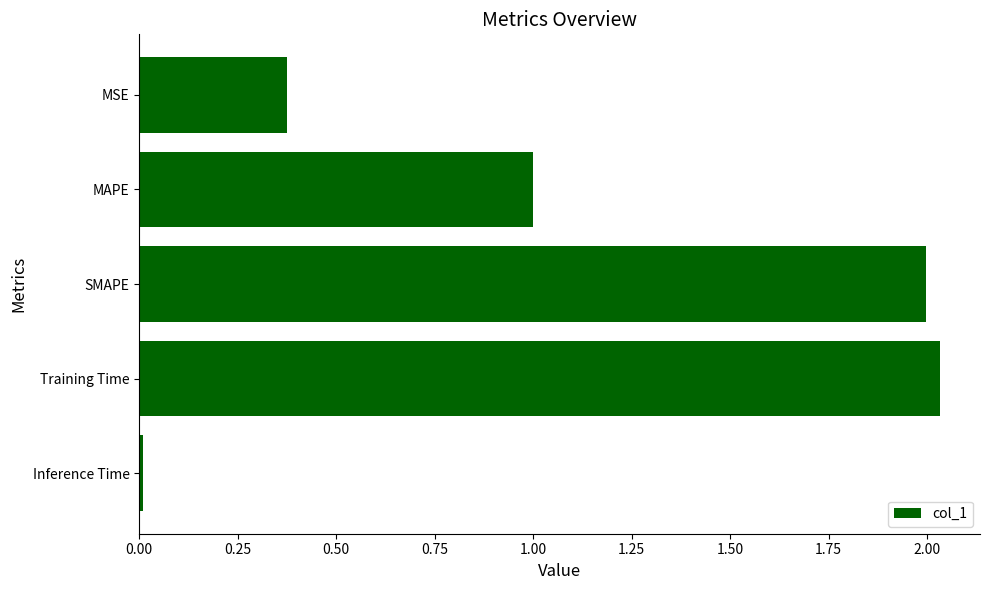

Rank the categories by value from lowest to highest.

Inference Time, MSE, MAPE, SMAPE, Training Time